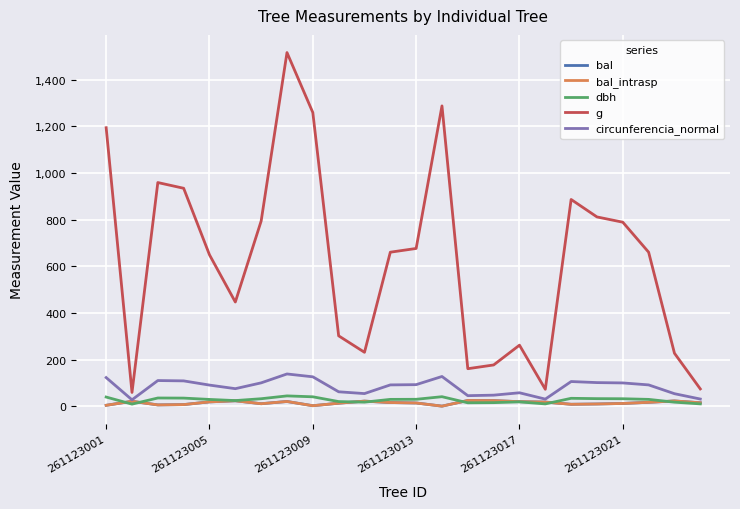

List the series in order of their peak value, highest first.

g, circunferencia_normal, dbh, bal, bal_intrasp